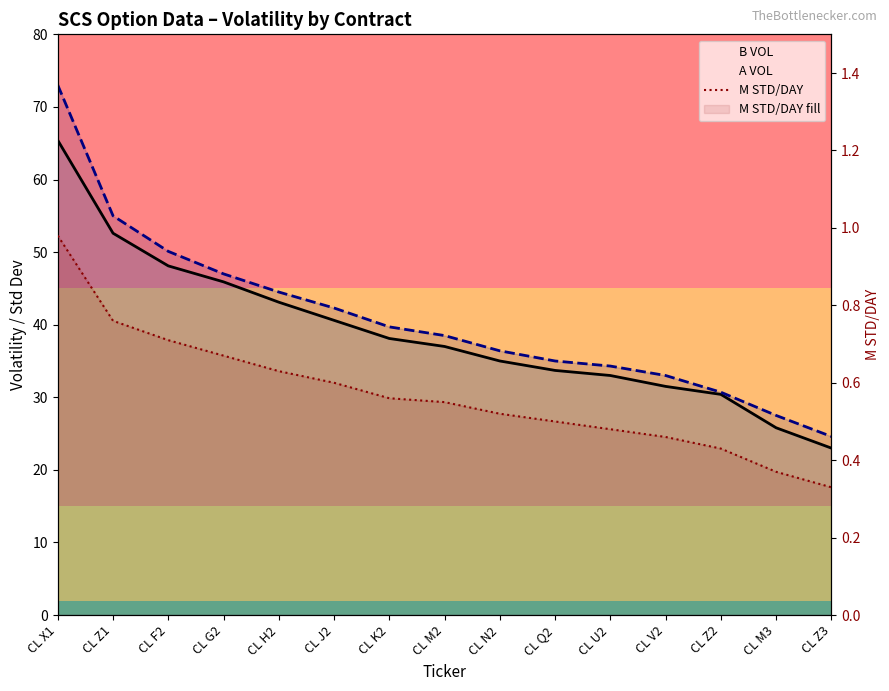

What is the label of the 1st point from the right?

CL Z3